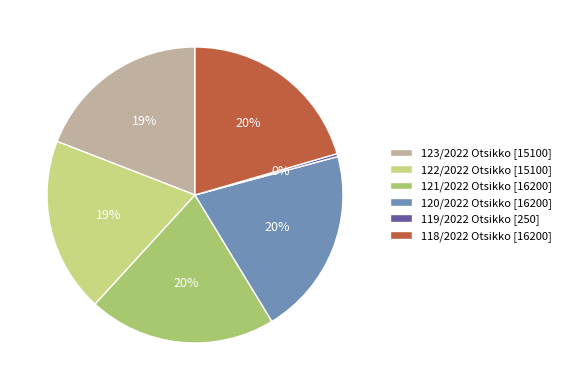

Count the number of slices in the pie.

6